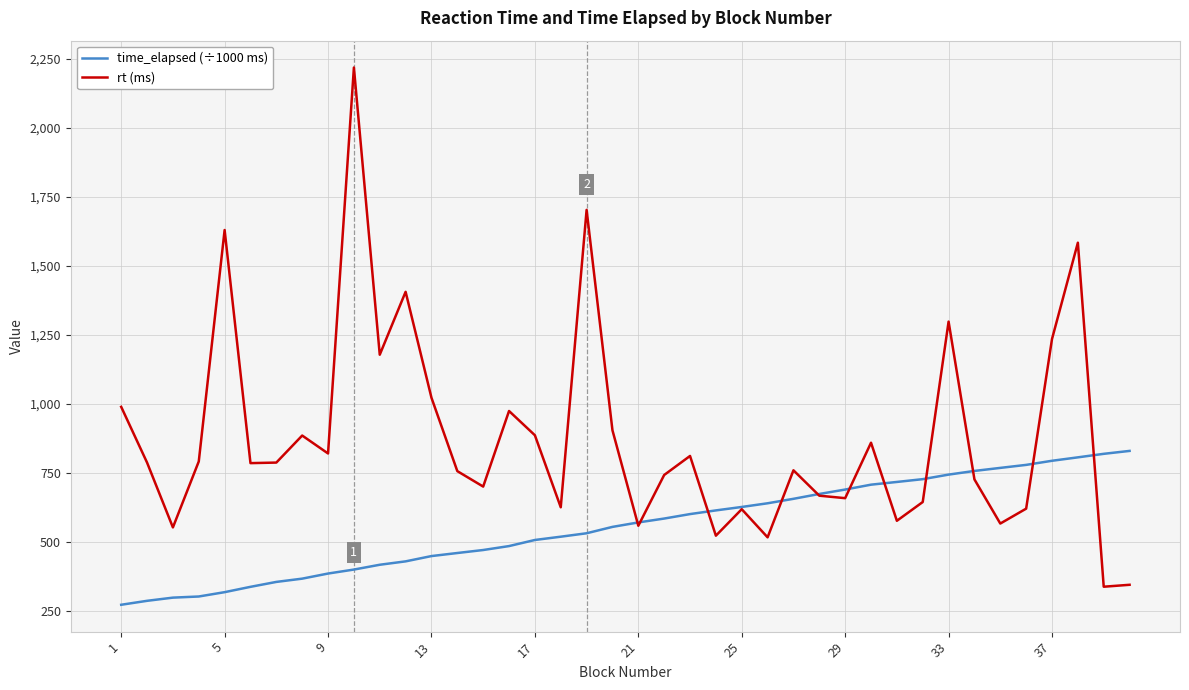

List the series in order of their peak value, highest first.

rt (ms), time_elapsed (÷1000 ms)